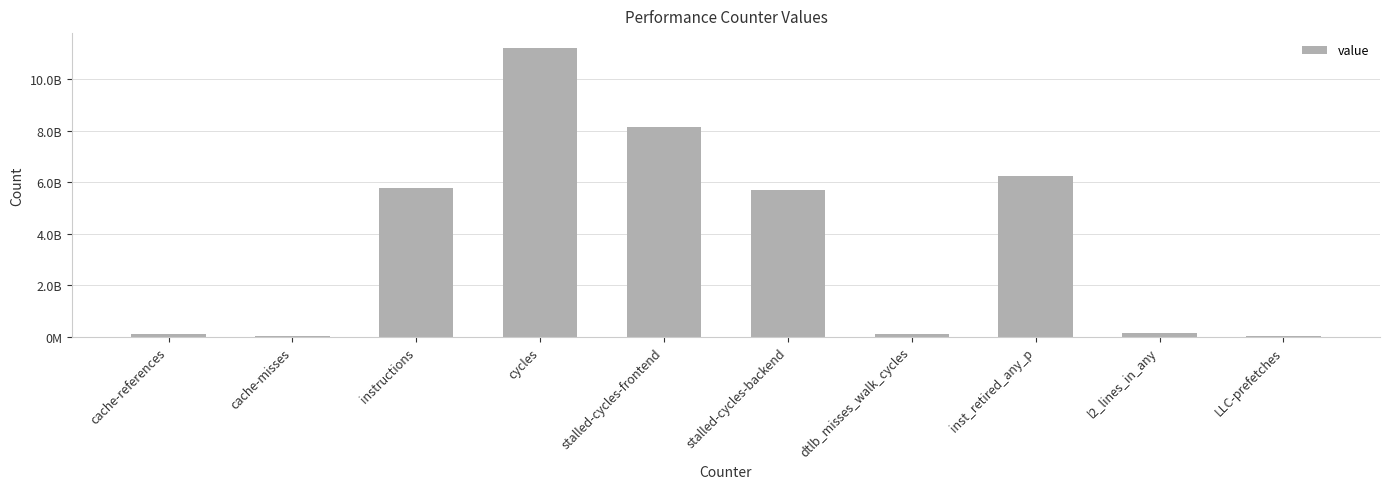

Is it true that the value at dtlb_misses_walk_cycles is 81401162?

True